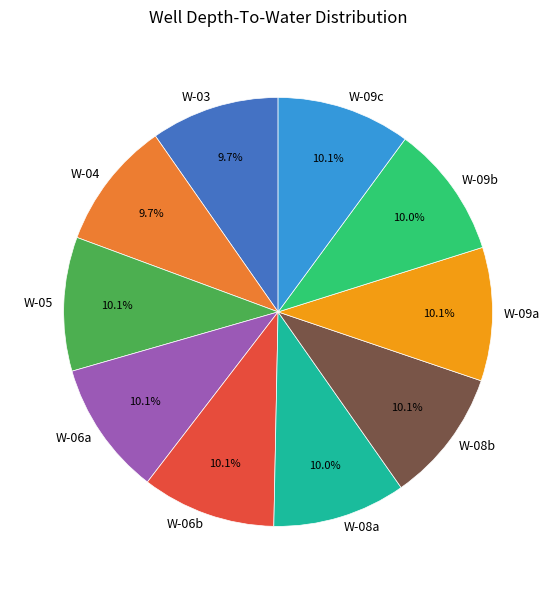

Does W-06b account for over 50% of the chart?

No